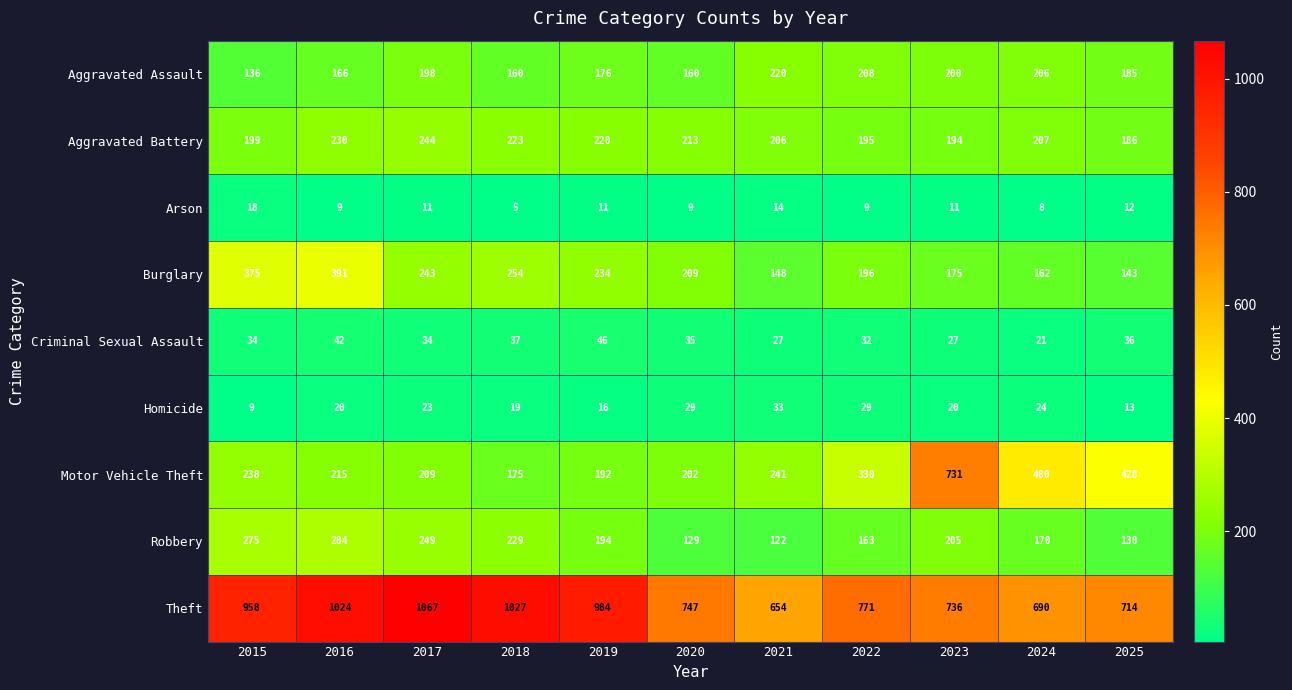

Which series has the largest range (max minus min)?

Motor Vehicle Theft